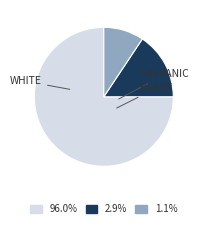

How many segments does this pie chart have?

3